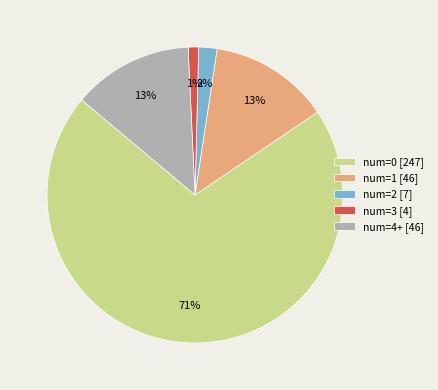

Between num=2 and num=4+, which is larger?

num=4+